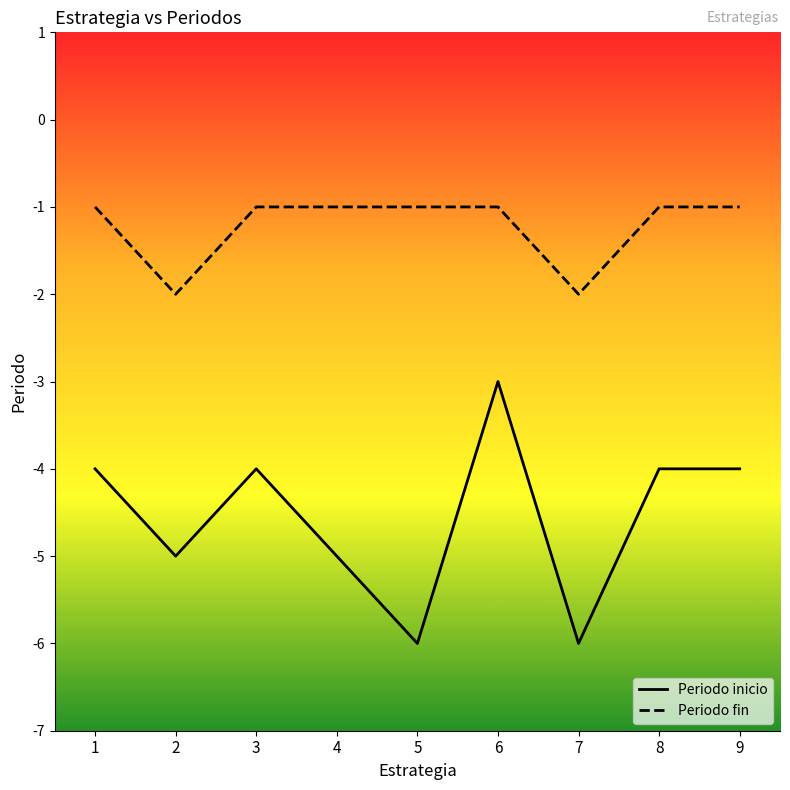

What is the smallest value displayed?

-6